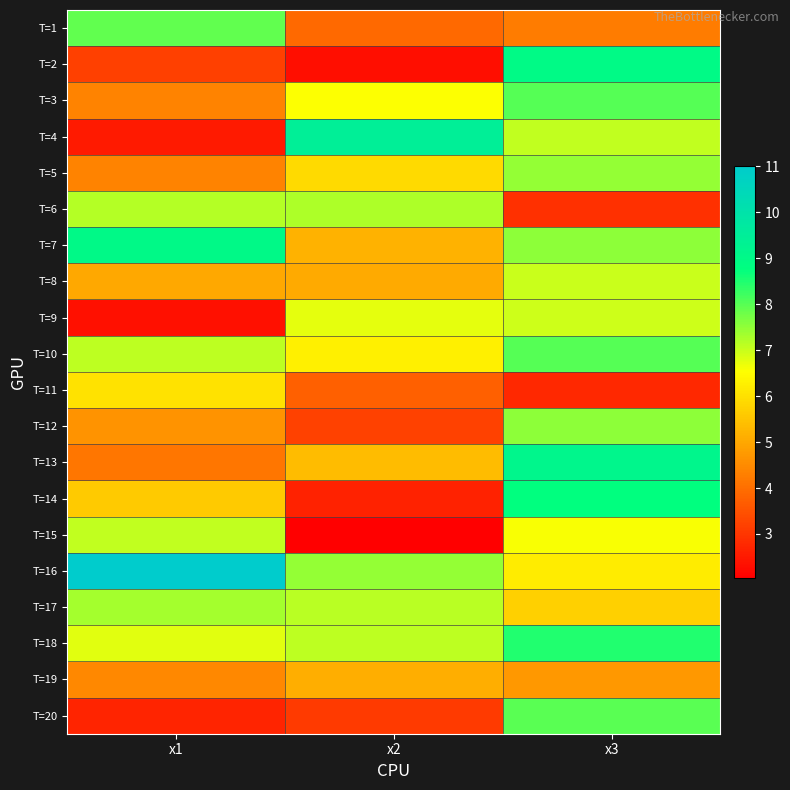

How many categories are shown in the chart?

3